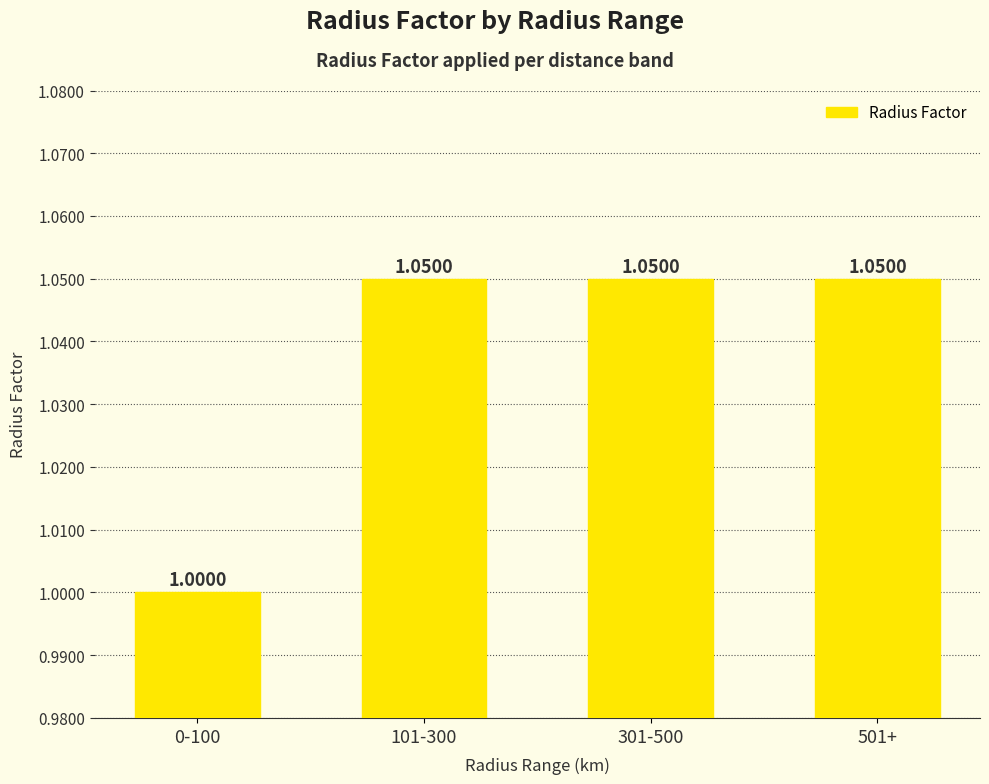

Are the bars grouped side by side (vs. stacked)?

No